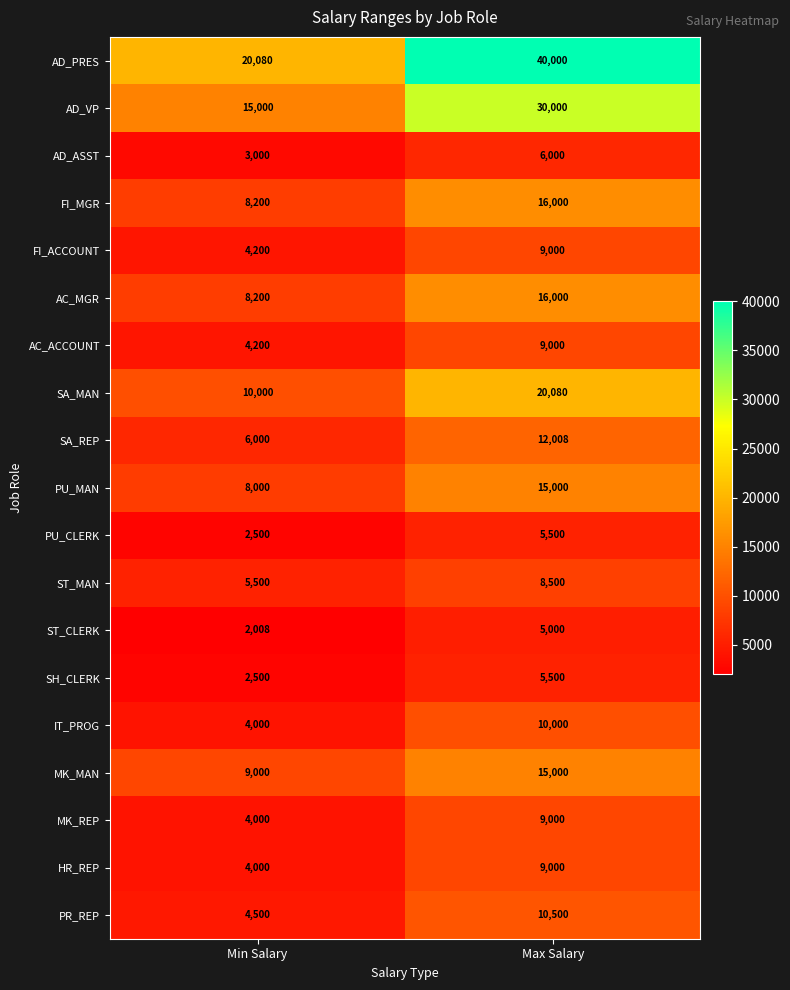

What is the highest value of the AC_ACCOUNT series?

9000